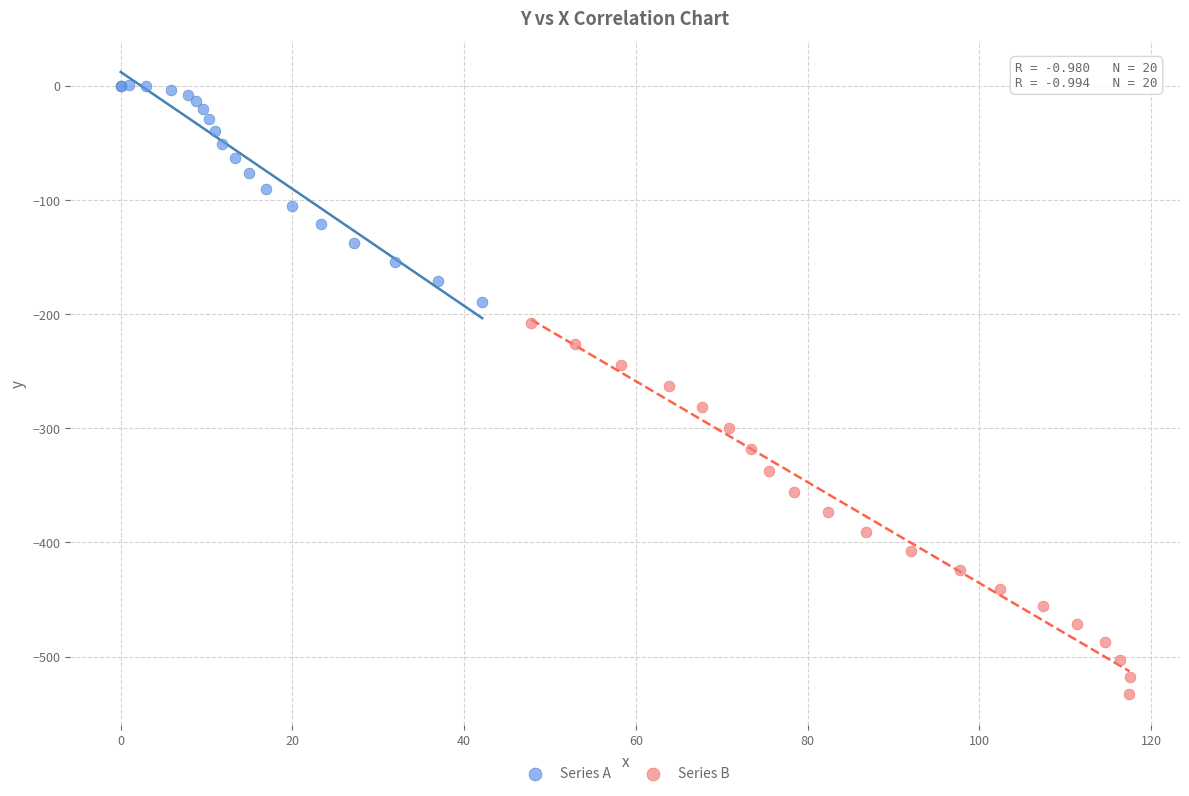

What are all the series names shown in the legend?

Series A, Series B